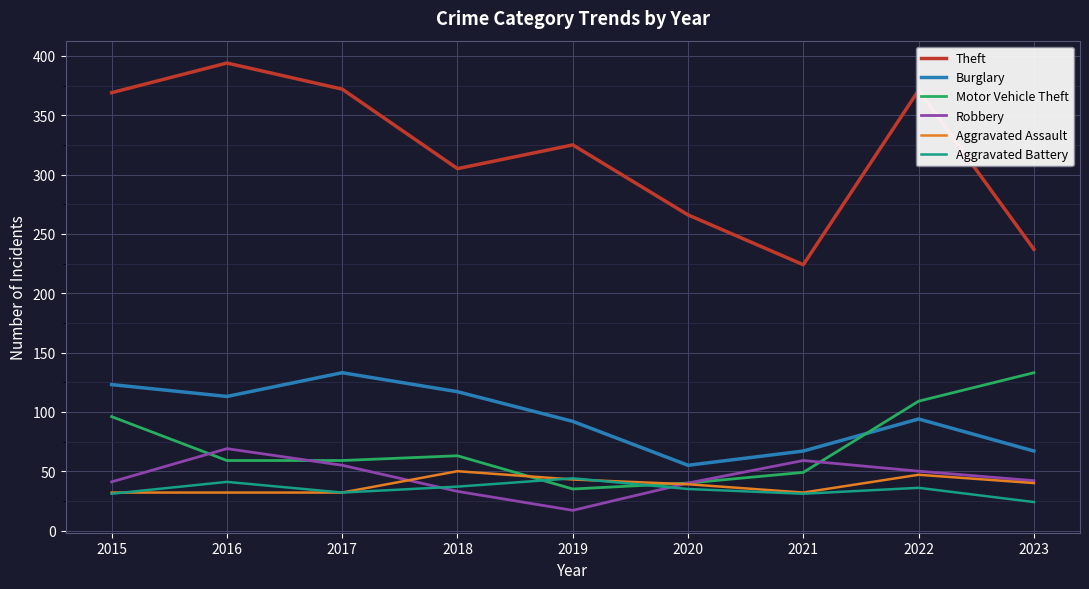

Is the value of Theft at 2023 greater than the value of Robbery at 2023?

Yes